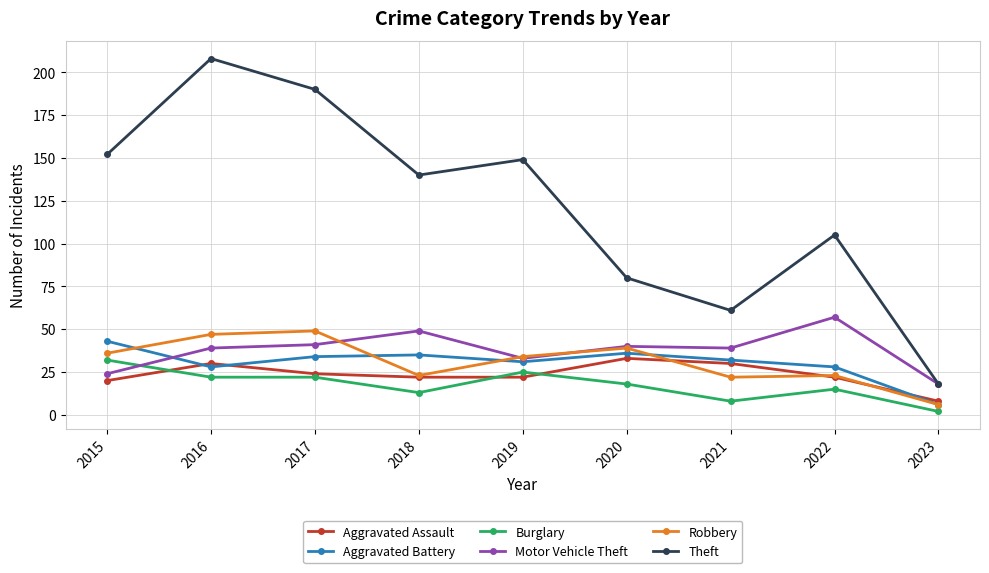

The value of Aggravated Battery at 2021 is 32. True or false?

True